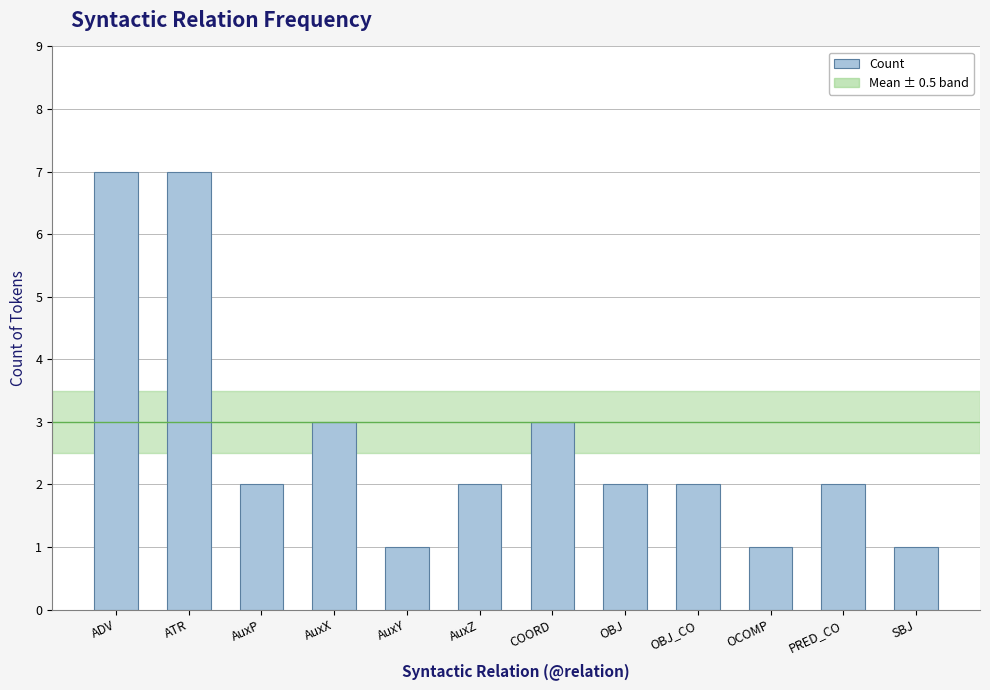

The value at AuxZ is 1. True or false?

False